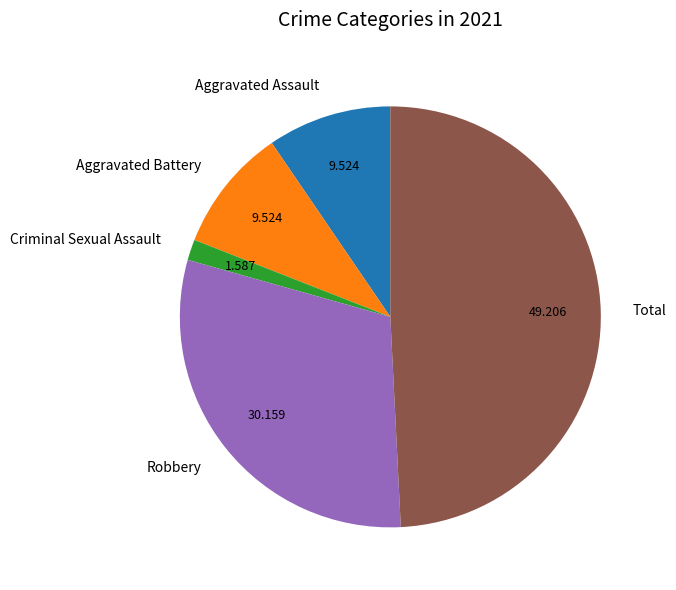

Which has a higher value, Aggravated Battery or Robbery?

Robbery